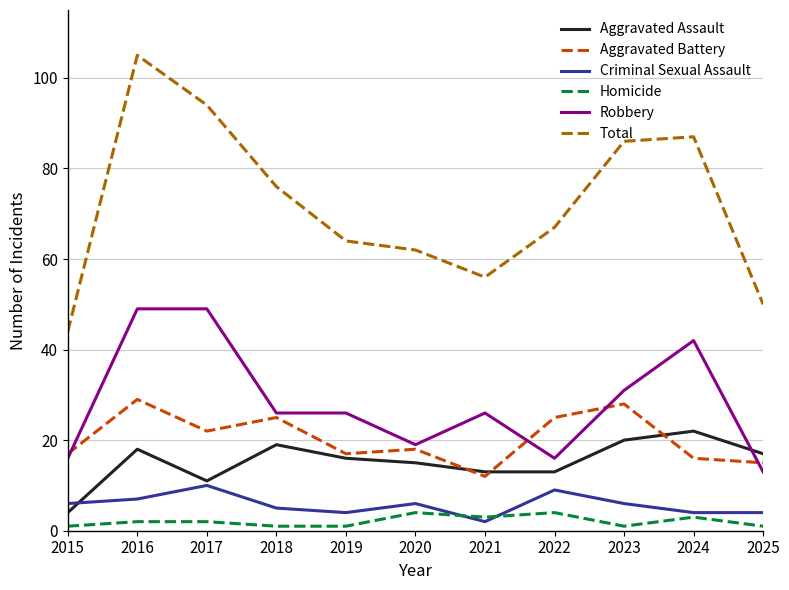

True or false: Homicide and Total intersect in this chart.

False